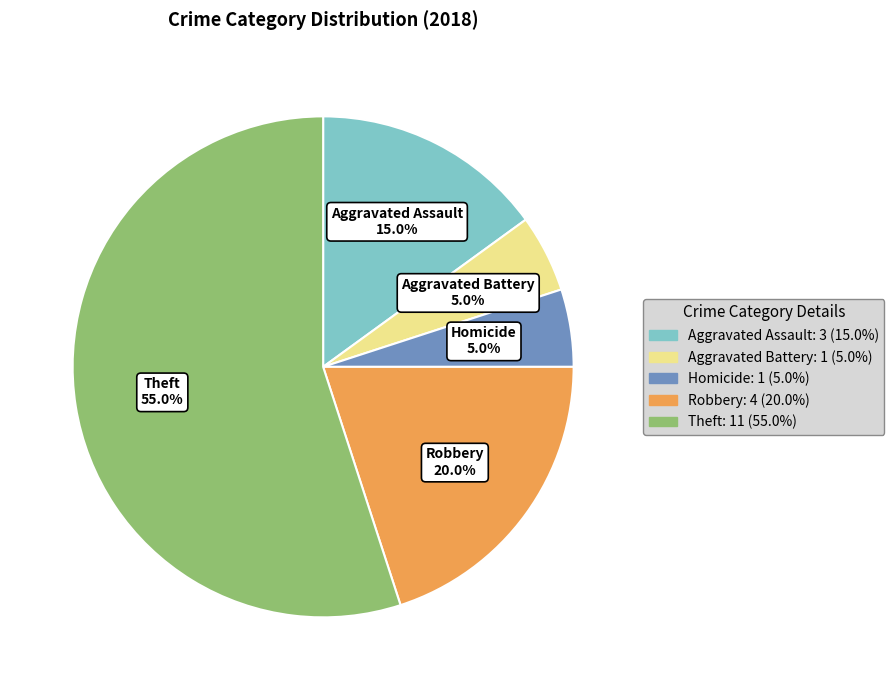

Which has a higher value, Aggravated Battery or Theft?

Theft